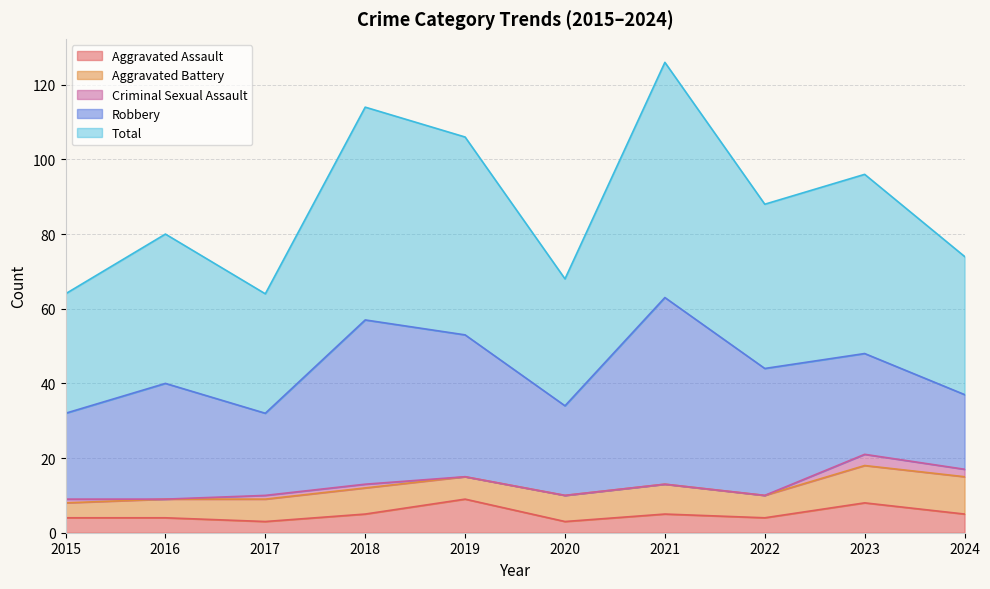

True or false: Aggravated Assault and Robbery intersect in this chart.

False